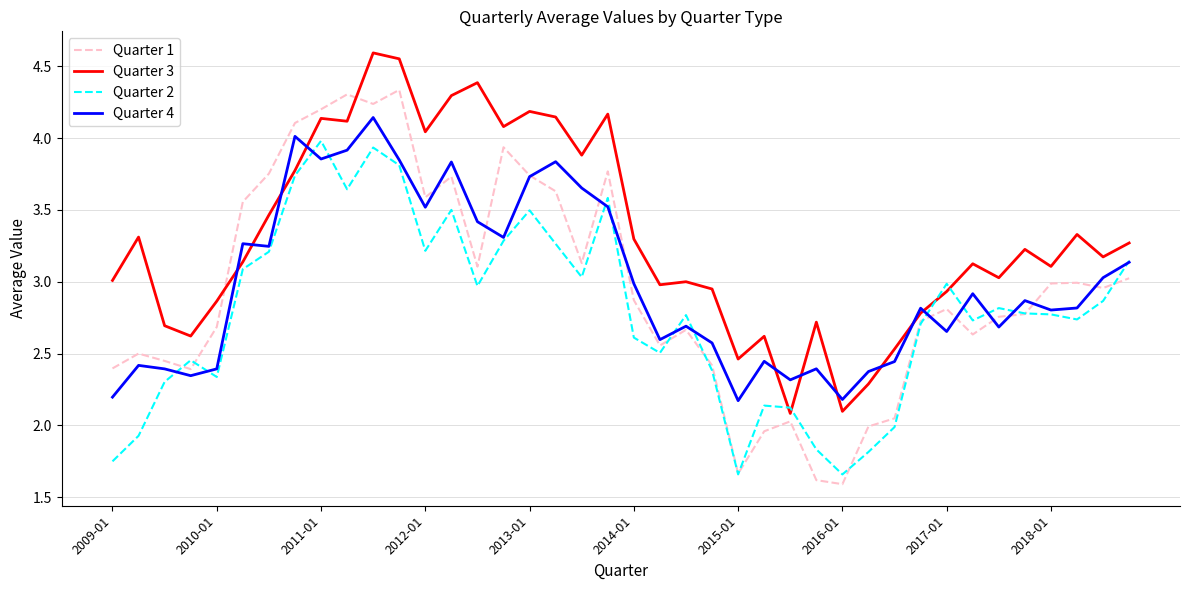

What are all the series names shown in the legend?

Quarter 1, Quarter 3, Quarter 2, Quarter 4